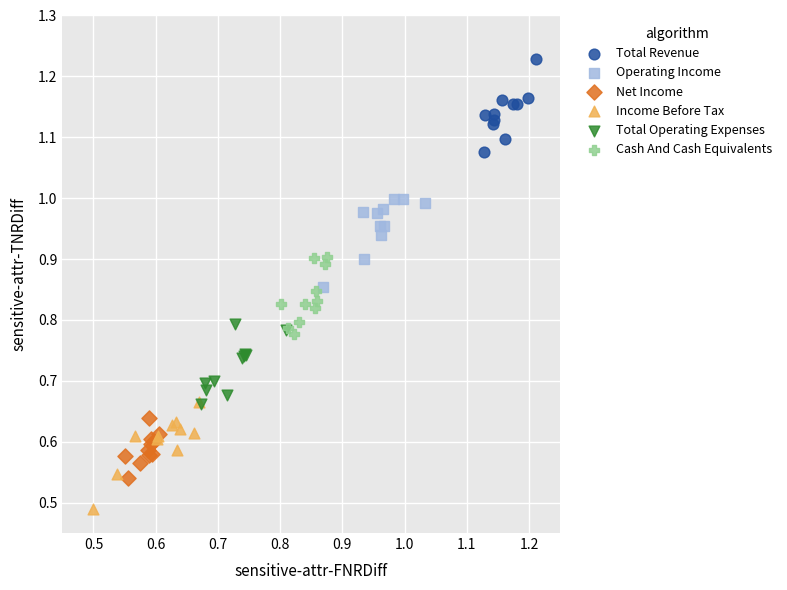

Which series contains the lowest Y value?

Income Before Tax